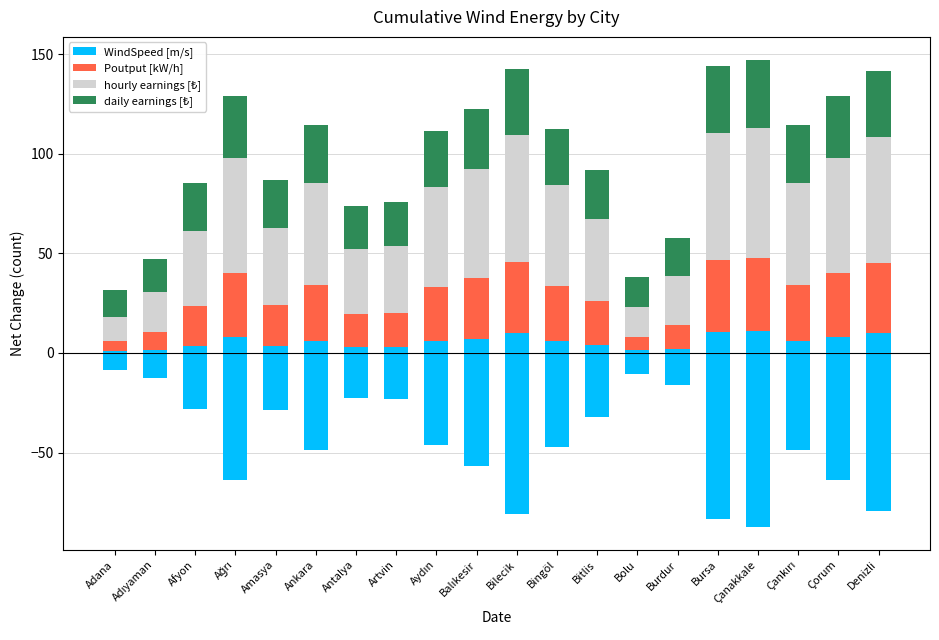

Is it true that WindSpeed [m/s] equals 7.1 at Bitlis?

False